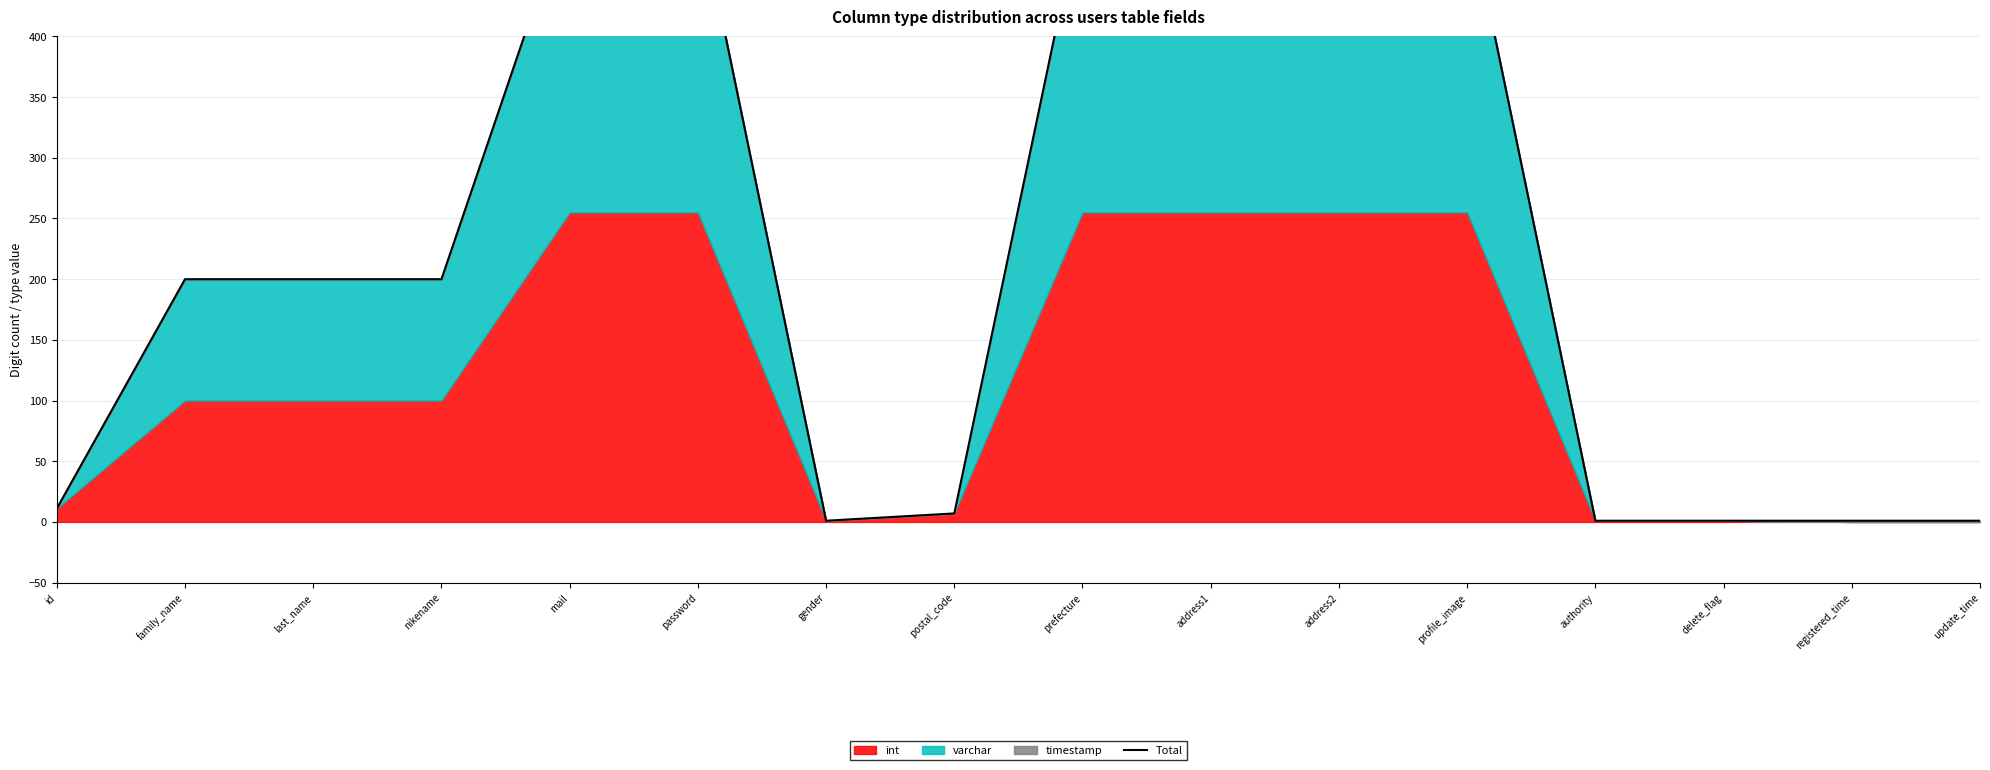

Reading left to right, what are all the values shown in this chart?

id=11	family_name=200	last_name=200	nikename=200	mail=510	password=510	gender=1	postal_code=7	prefecture=510	address1=510	address2=510	profile_image=510	authority=1	delete_flag=1	registered_time=1	update_time=1